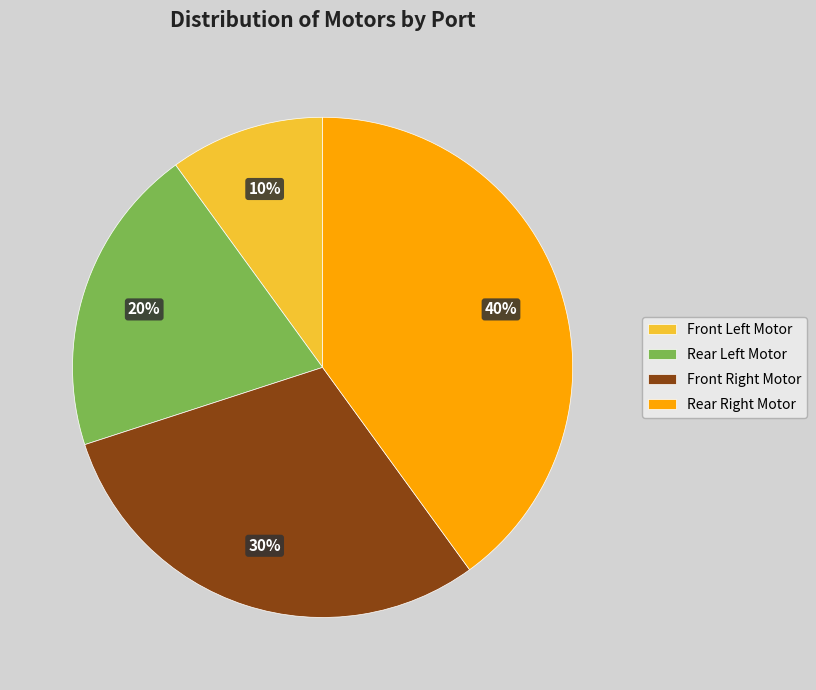

Which slice is the smallest?

Front Left Motor